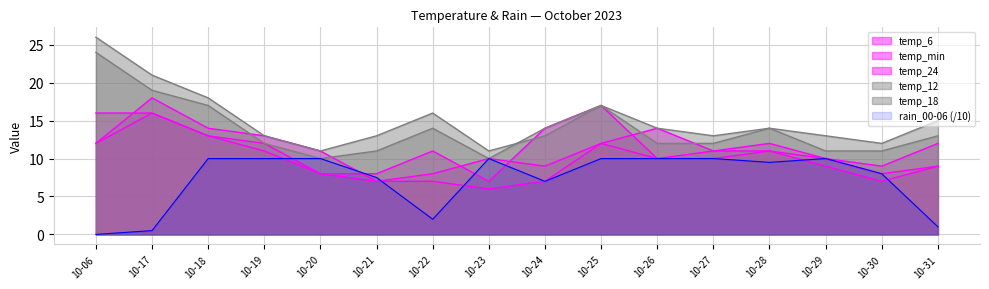

How many lines are shown in the chart?

6